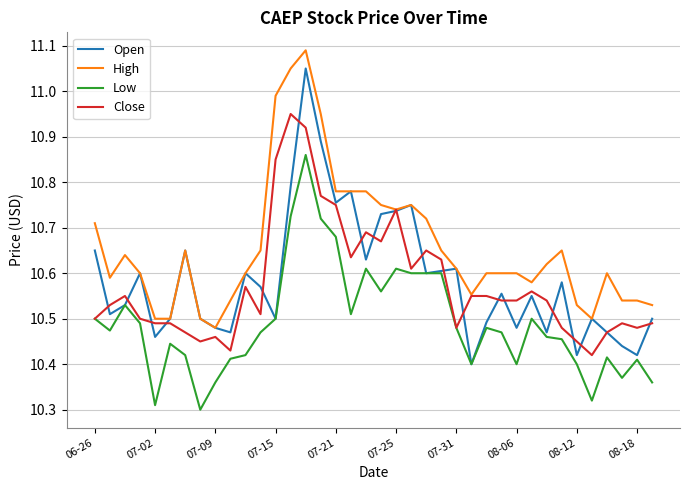

Which series has the largest total across all categories?

High